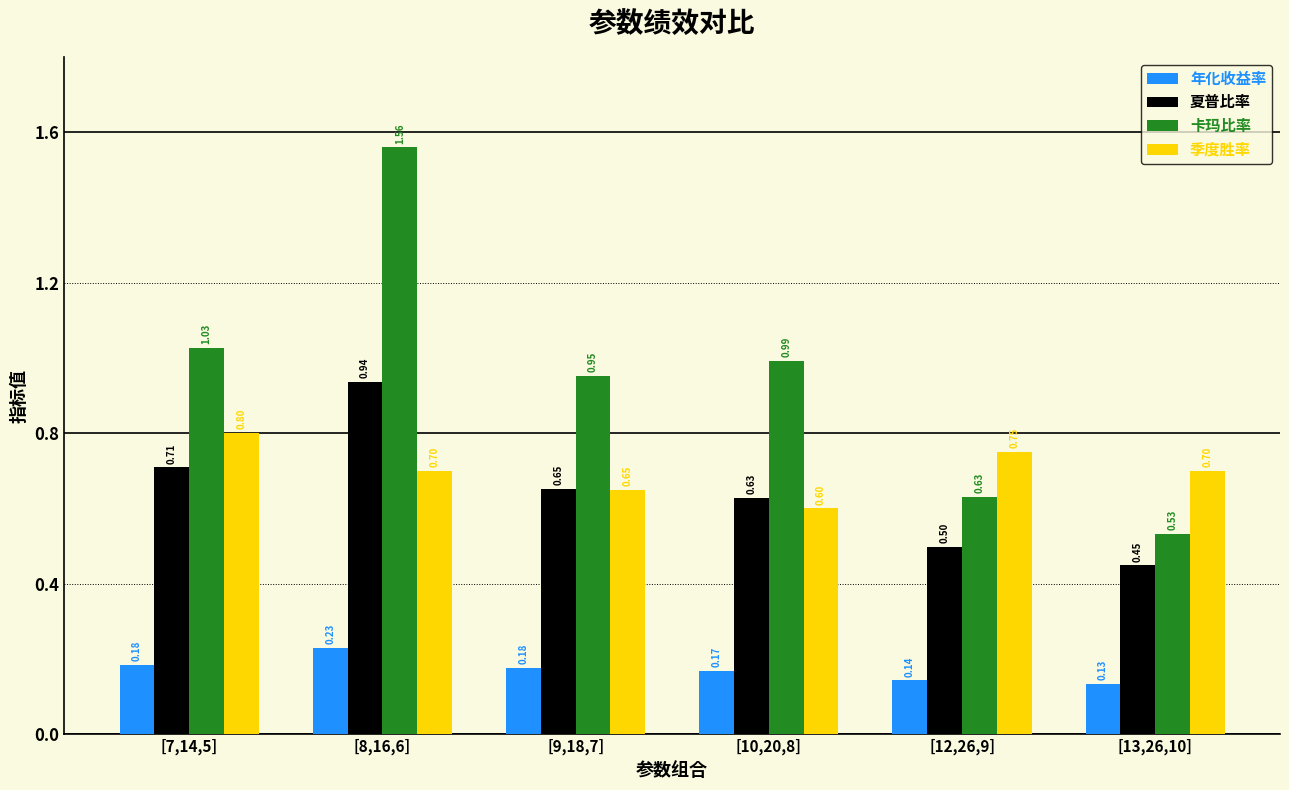

How many categories are shown in the chart?

6